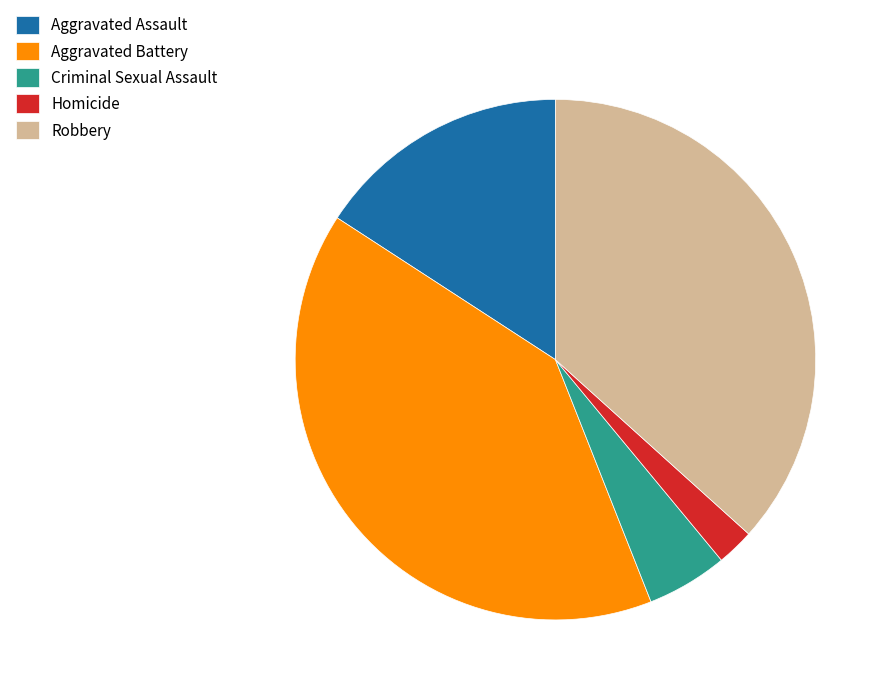

Do Aggravated Battery and Criminal Sexual Assault together represent more than half of the pie?

No